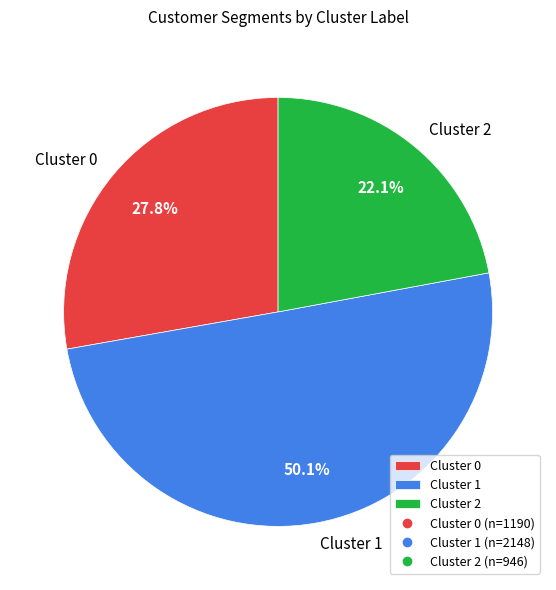

Do Cluster 2 and Cluster 1 together represent more than half of the pie?

Yes